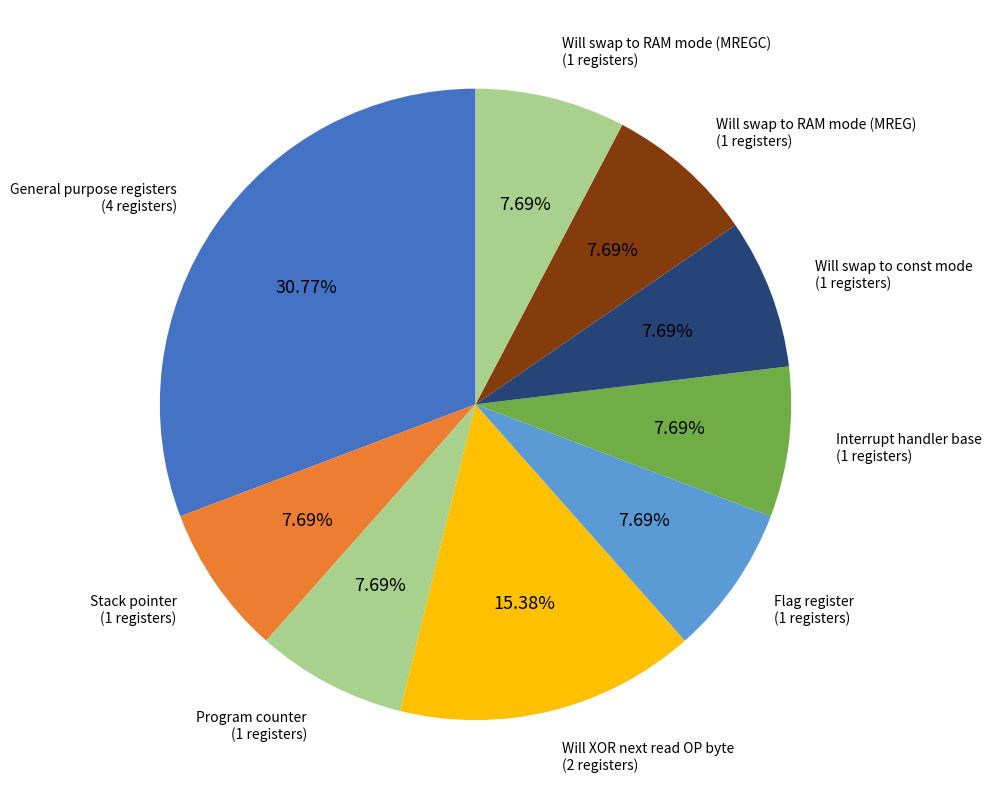

Is it true that Will swap to const mode is 2% of the pie?

False